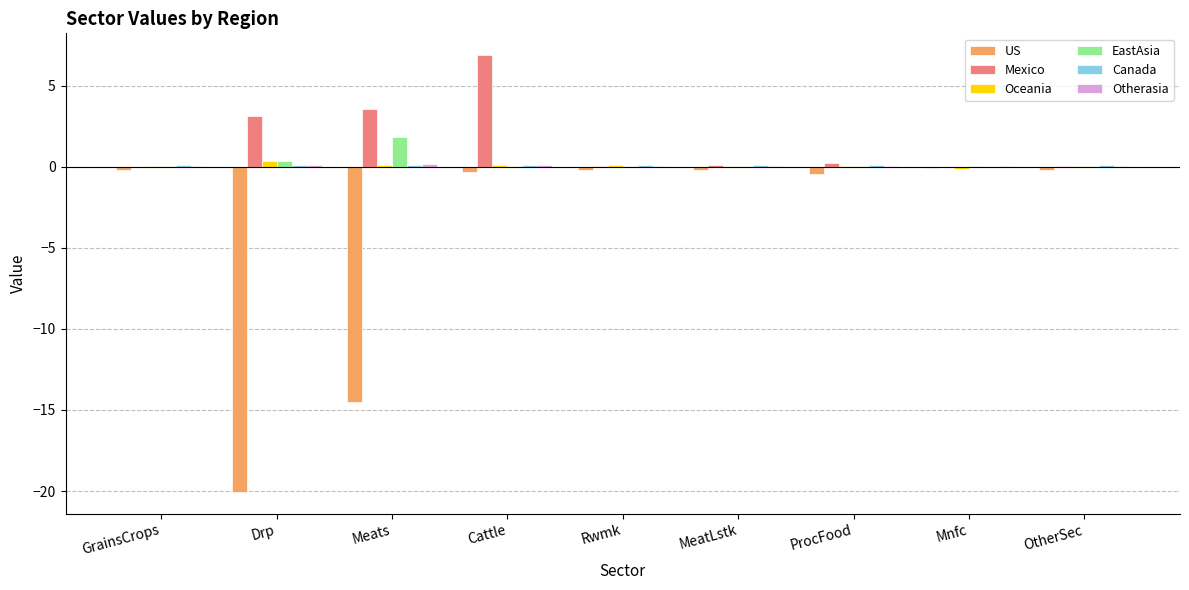

Is it true that Mexico equals -0.0 at GrainsCrops?

True